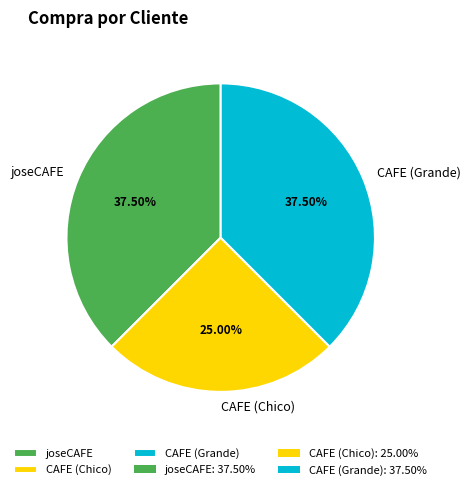

Which has a higher value, CAFE (Chico) or joseCAFE?

joseCAFE